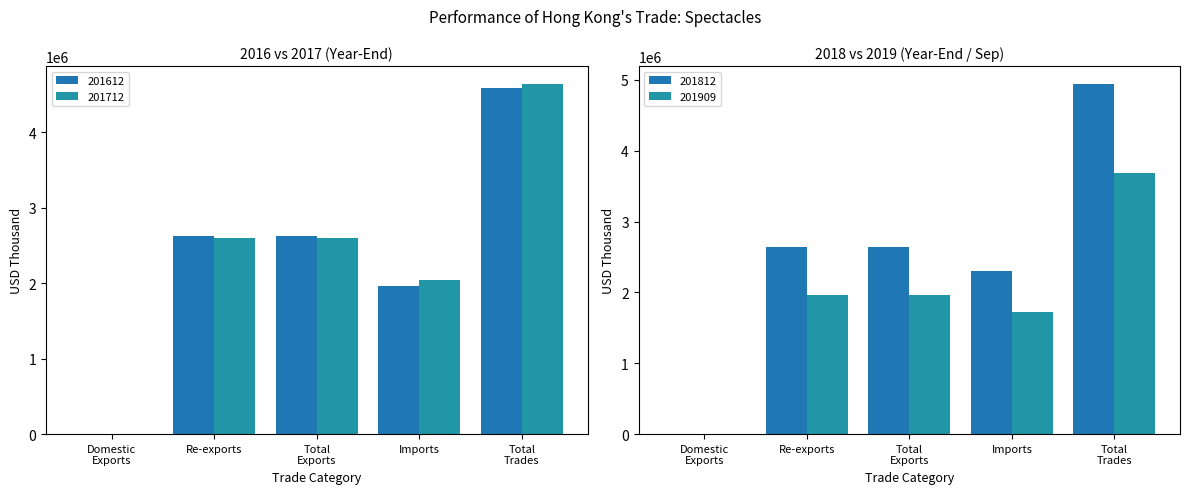

How many distinct data groups are displayed?

2